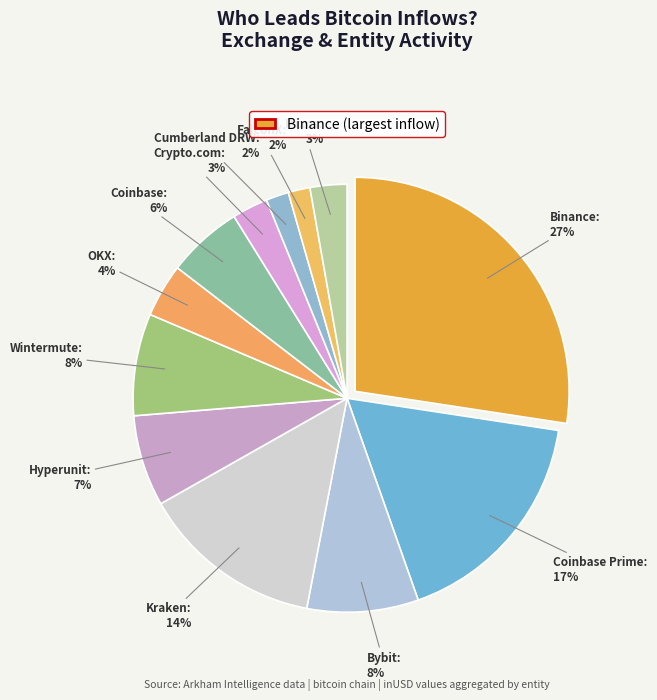

To the nearest percent, what portion does Coinbase Prime represent?

17%